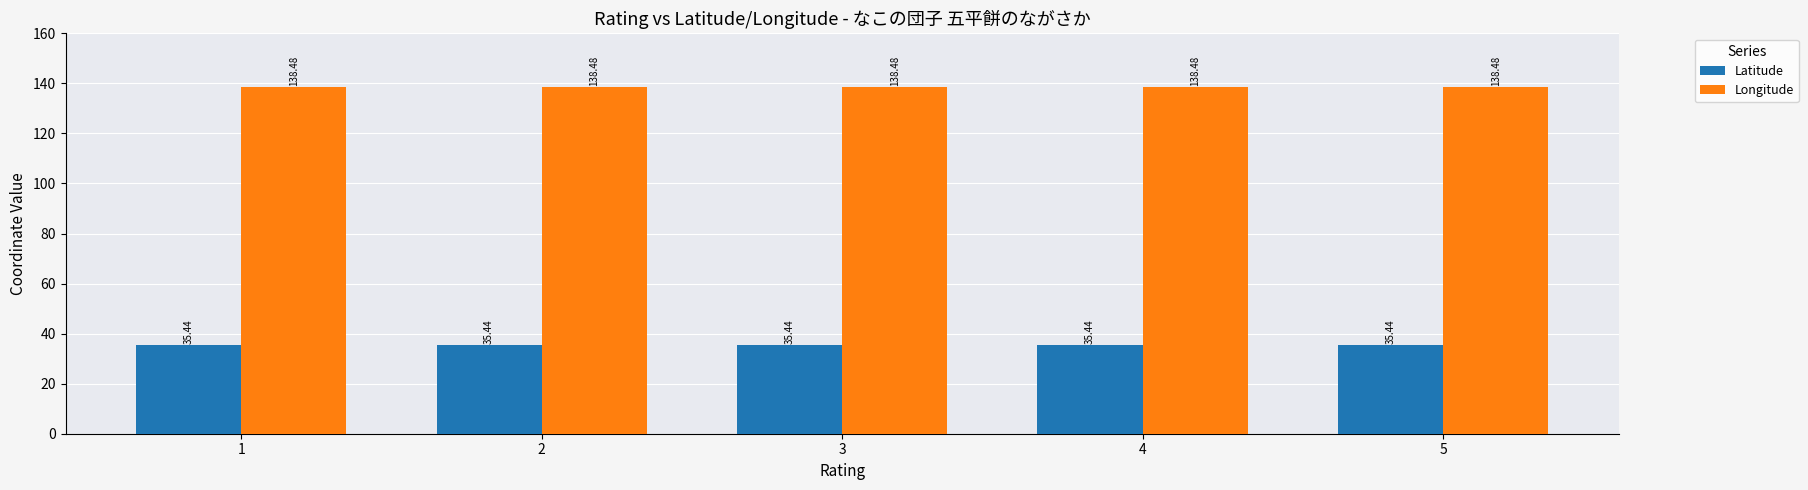

What is the value of the Longitude bar at the 4th from the left?

138.5